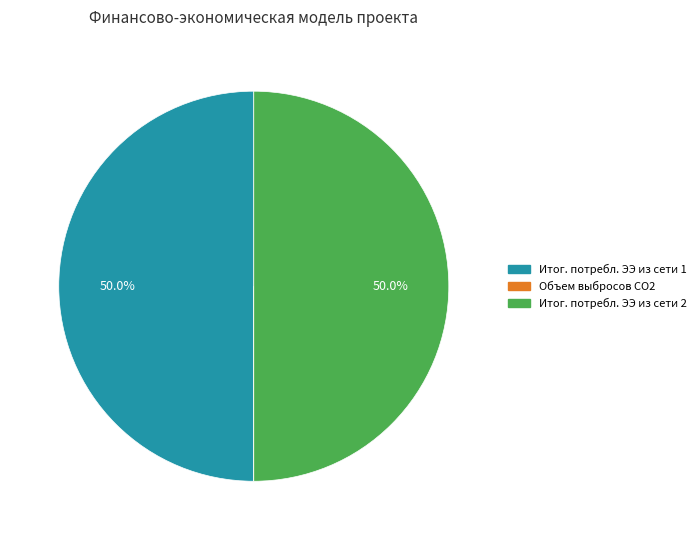

Combined, do Итог. потребл. ЭЭ из сети 2 and Итог. потребл. ЭЭ из сети 1 account for over 50%?

Yes